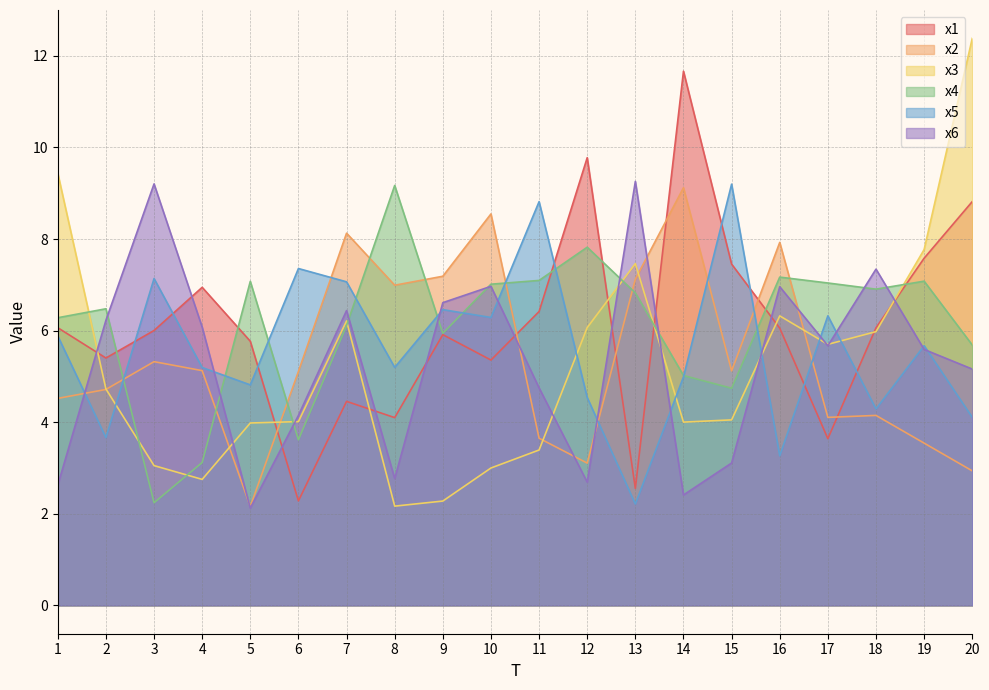

What value does the x5 series have at 9?

6.5